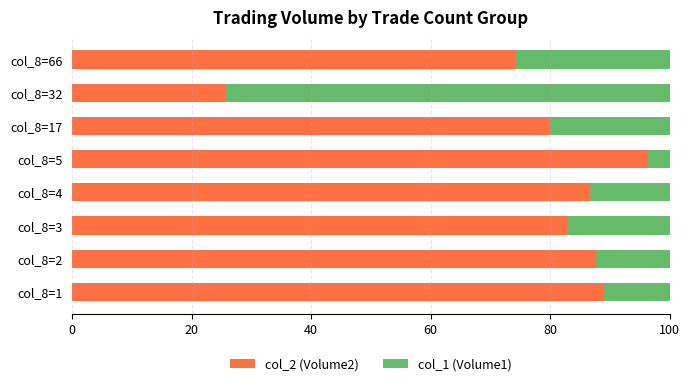

What is the highest value of the col_2 (Volume2) series?

96.4